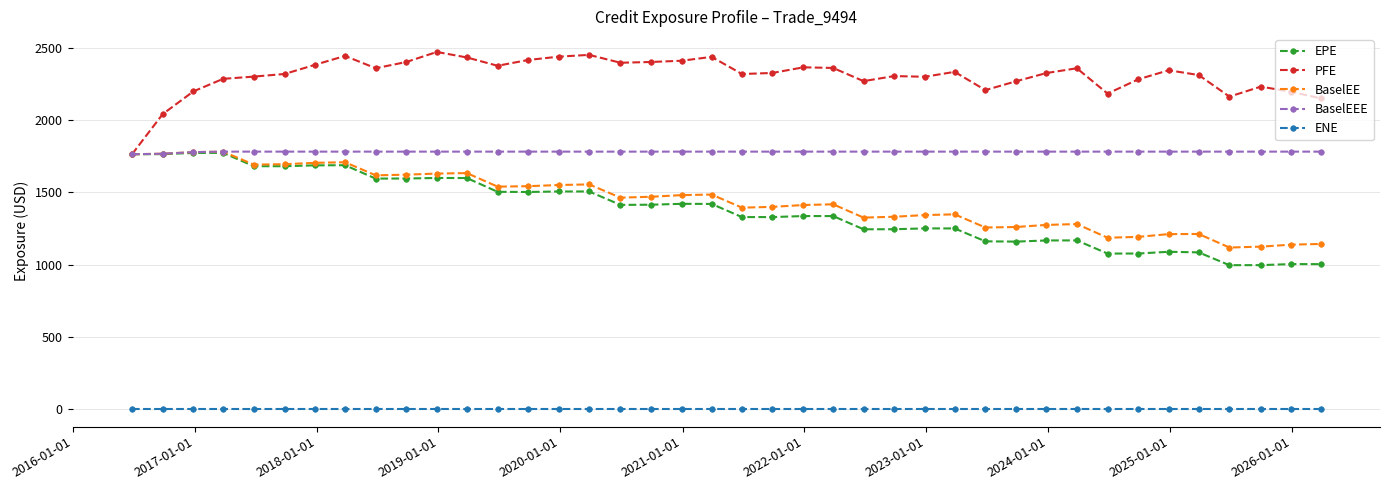

True or false: EPE and ENE cross at least once.

False